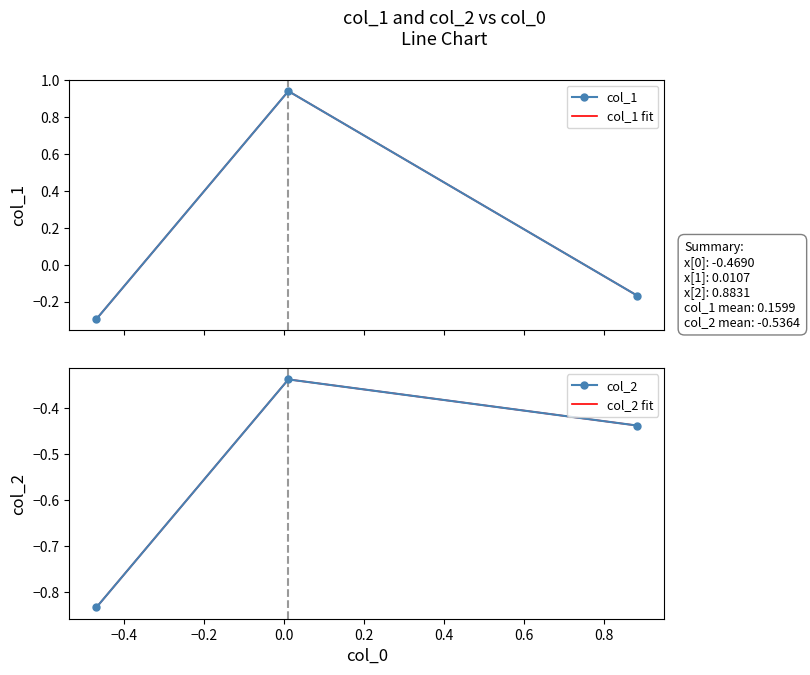

What is the value of the col_2 point at the 3rd from the left?

-0.4